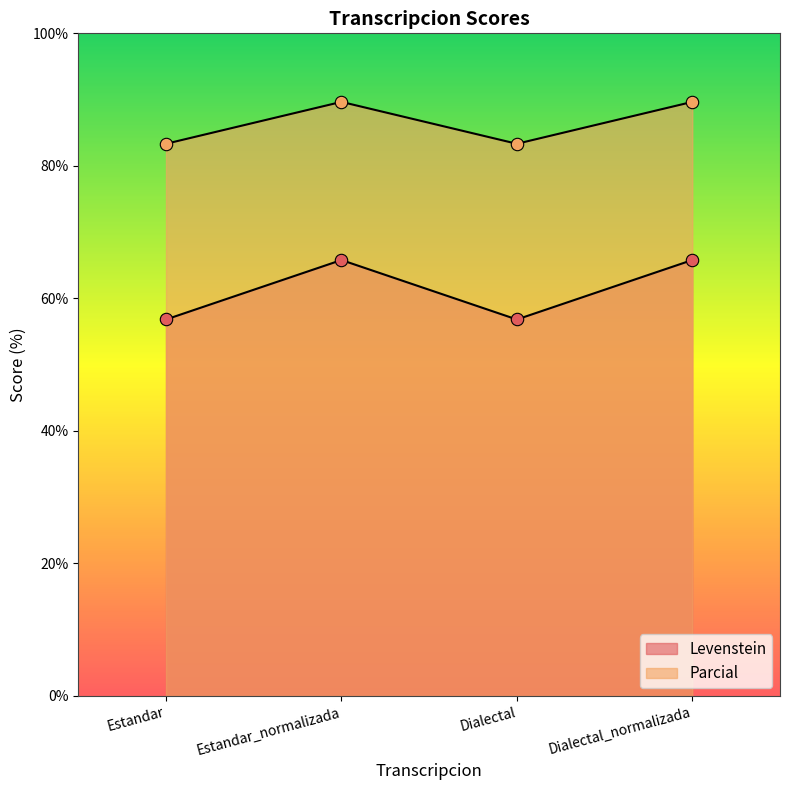

Which series reaches the minimum Y coordinate?

Levenstein